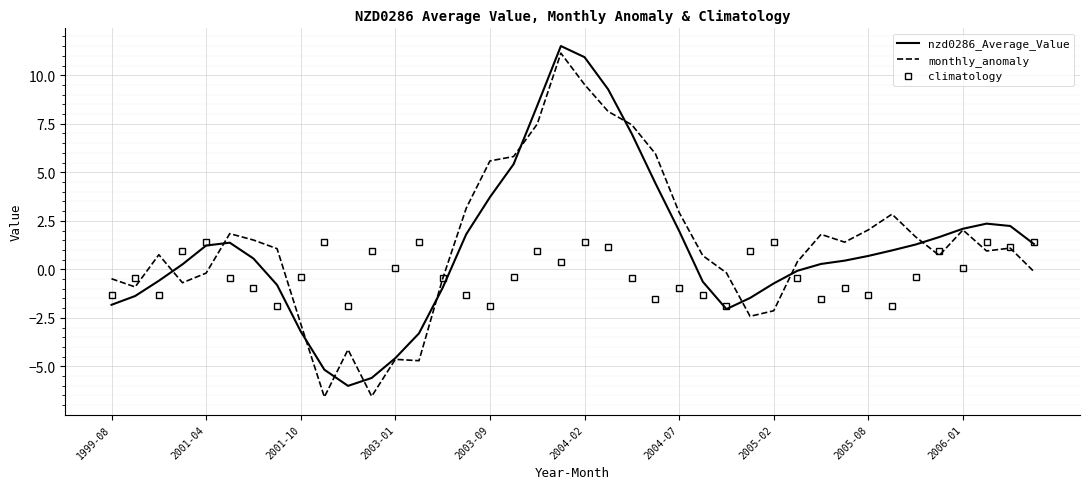

Count the number of data series in this chart.

3